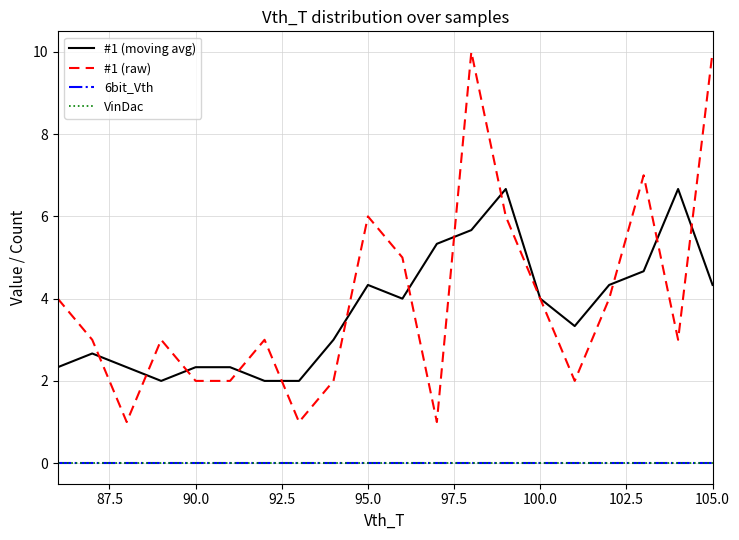

Reading left to right, extract all data points from this chart.

#1 (moving avg): 2.3	2.7	2.3	2.0	2.3	2.3	2.0	2.0	3.0	4.3	4.0	5.3	5.7	6.7	4.0	3.3	4.3	4.7	6.7	4.3
#1 (raw): 4.0	3.0	1.0	3.0	2.0	2.0	3.0	1.0	2.0	6.0	5.0	1.0	10.0	6.0	4.0	2.0	4.0	7.0	3.0	10.0
6bit_Vth: 0.0	0.0	0.0	0.0	0.0	0.0	0.0	0.0	0.0	0.0	0.0	0.0	0.0	0.0	0.0	0.0	0.0	0.0	0.0	0.0
VinDac: 0.0	0.0	0.0	0.0	0.0	0.0	0.0	0.0	0.0	0.0	0.0	0.0	0.0	0.0	0.0	0.0	0.0	0.0	0.0	0.0